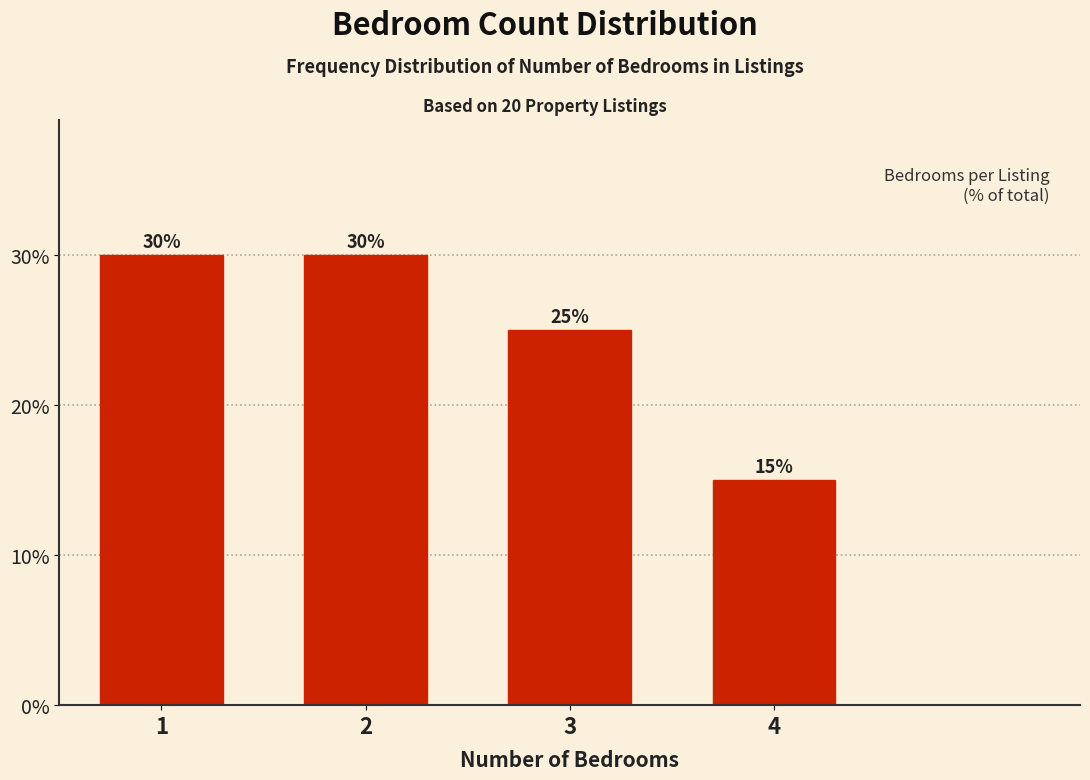

Reading right to left, list all the values displayed in this chart.

15	25	30	30